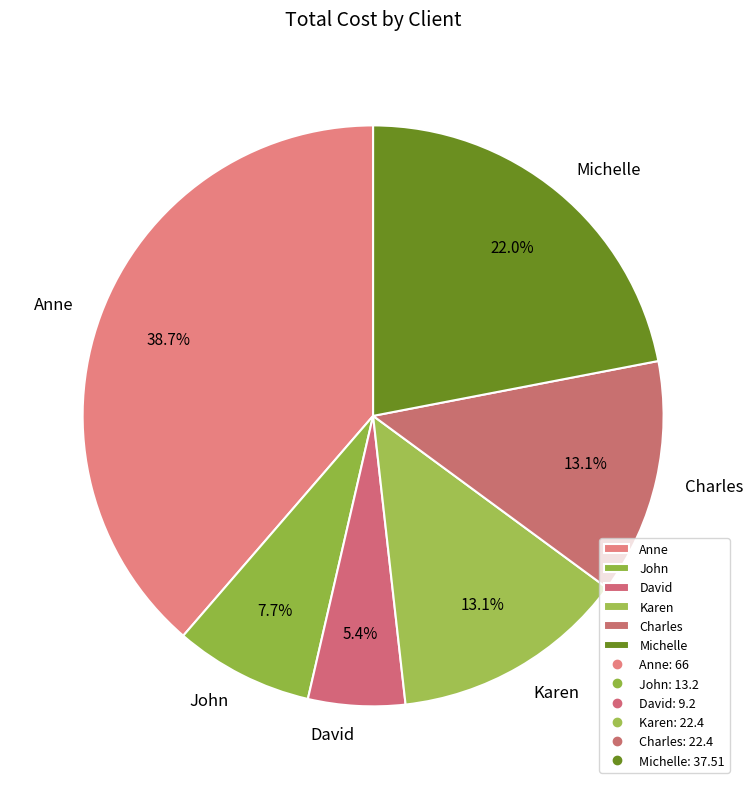

What is the largest slice in the pie chart?

Anne